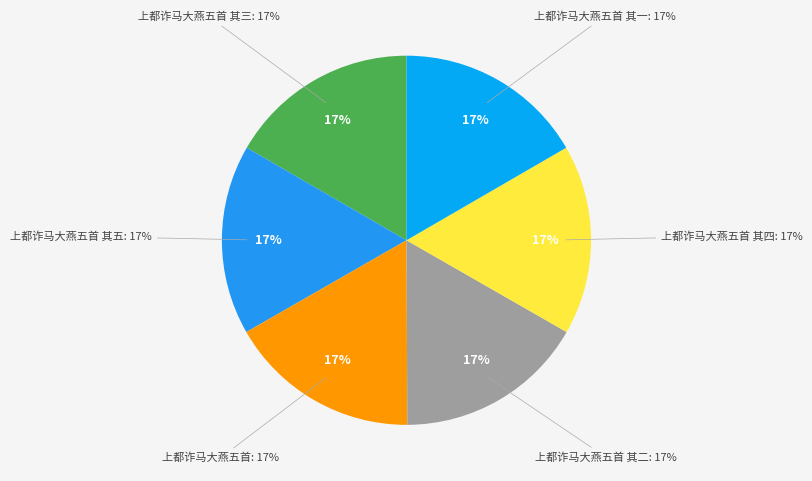

Is 上都诈马大燕五首 其三 the majority of the pie?

No